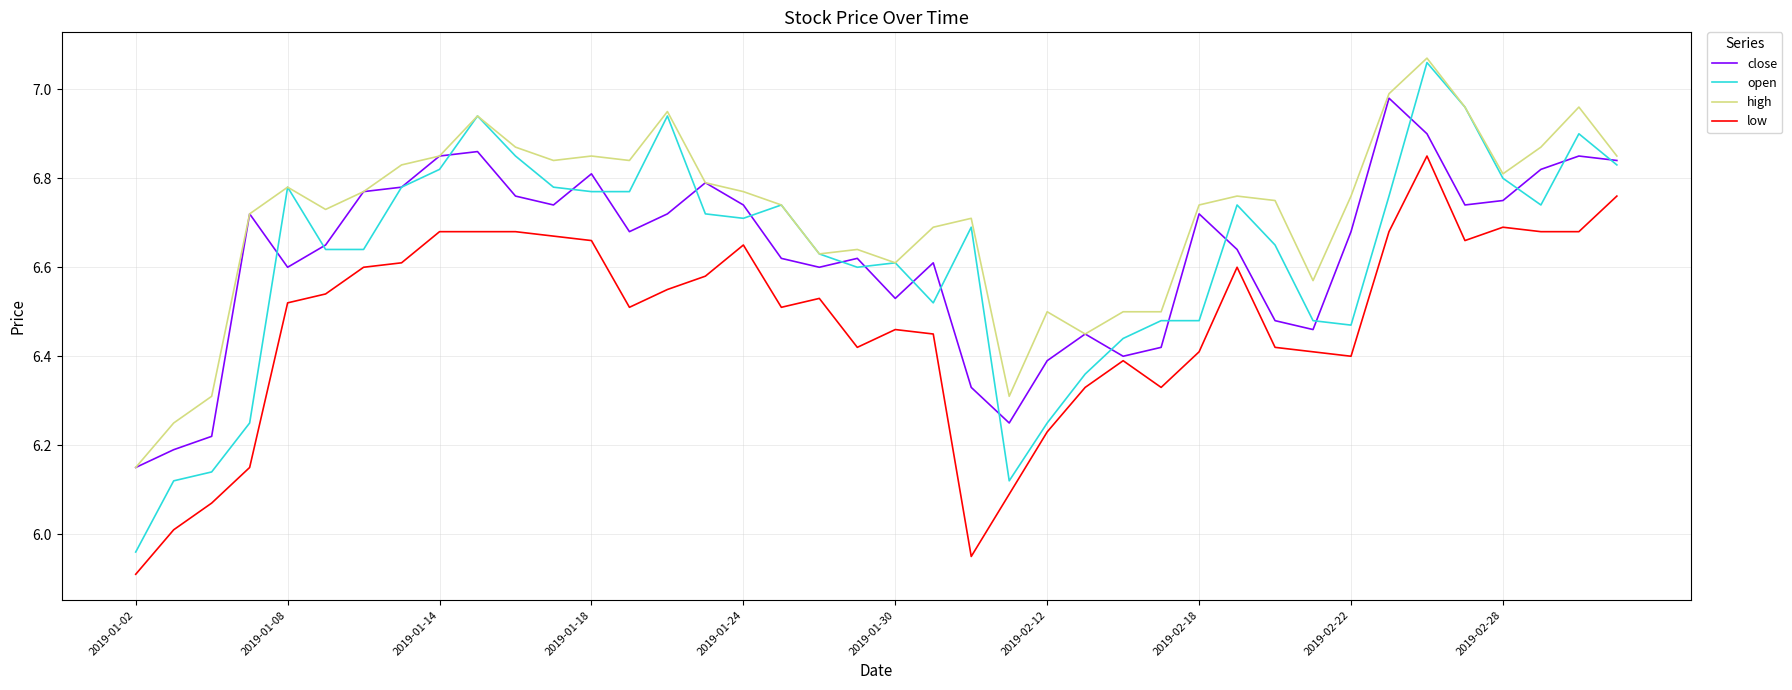

True or false: high has more than 2 points higher than both neighbors.

True